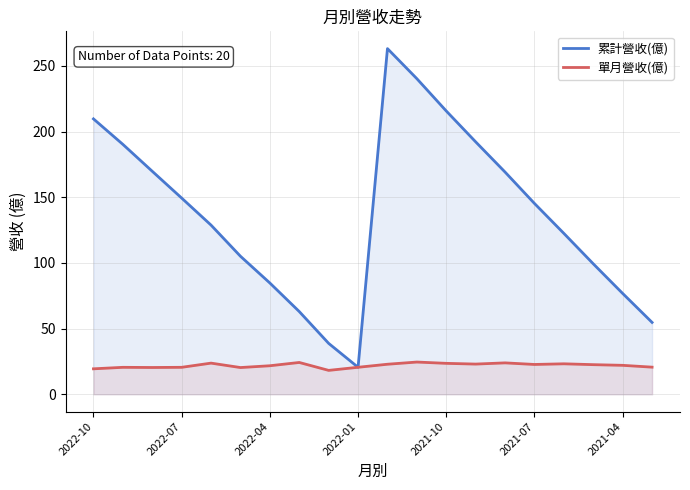

True or false: 單月營收(億) has more than 1 points higher than both neighbors.

True